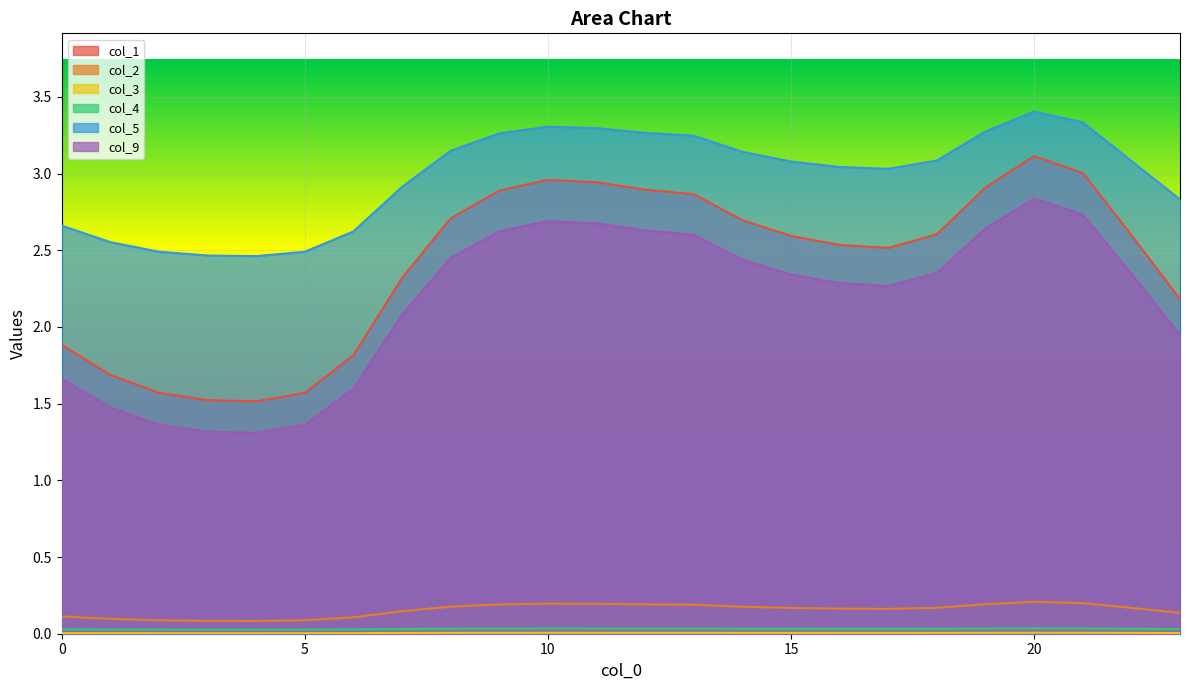

What is the value of the col_1 point at the 1st from the left?

1.9